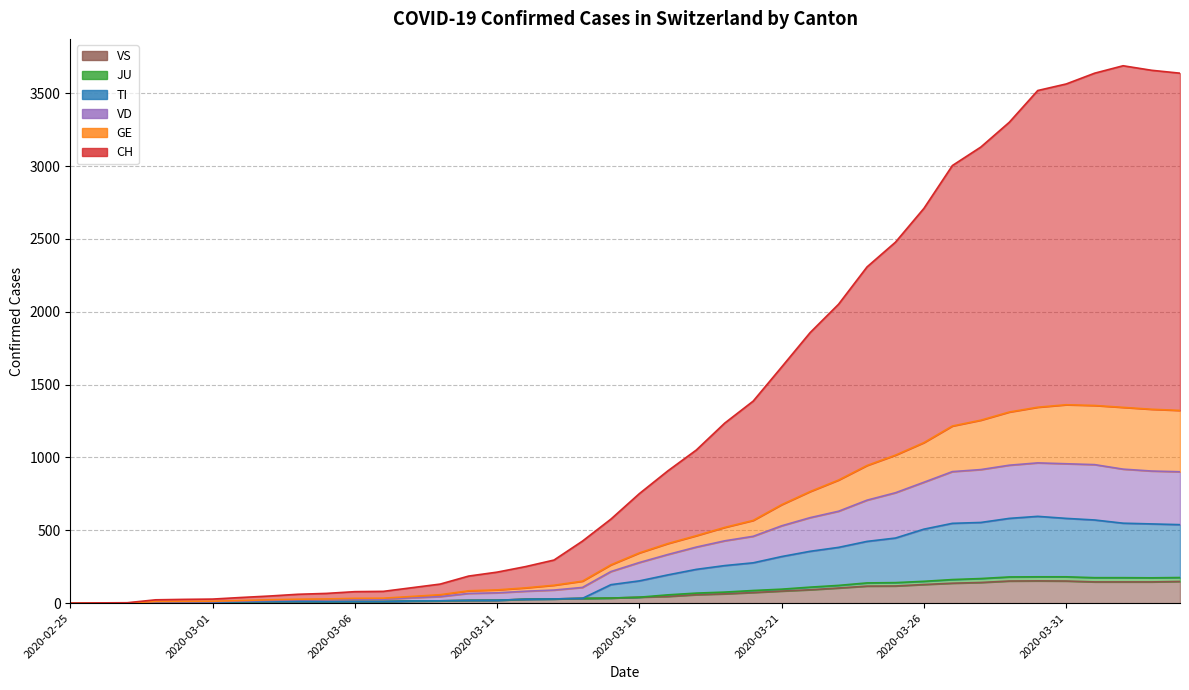

True or false: JU has a value of 82 at 2020-03-17.

False